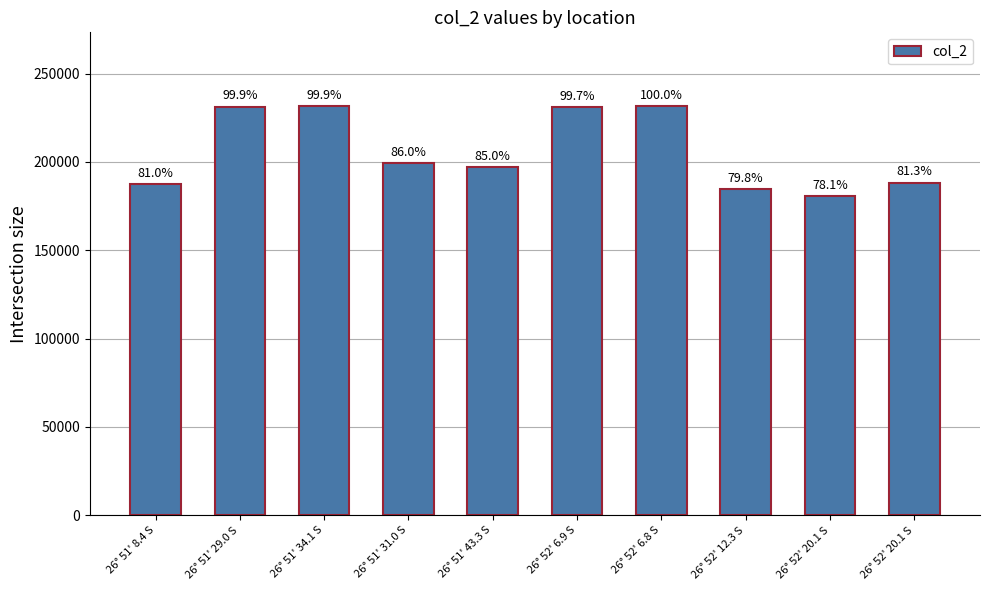

List the labels in order of value, largest first.

26° 52' 6.8 S, 26° 51' 34.1 S, 26° 51' 29.0 S, 26° 52' 6.9 S, 26° 51' 31.0 S, 26° 51' 43.3 S, 26° 52' 20.1 S, 26° 51' 8.4 S, 26° 52' 12.3 S, 26° 52' 20.1 S